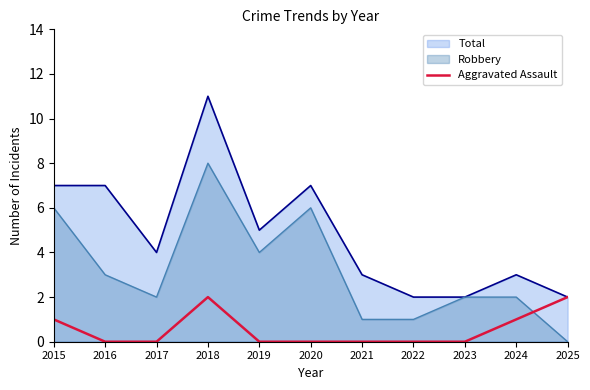

Rank the series by their maximum value, from highest to lowest.

Total, Robbery, Aggravated Assault